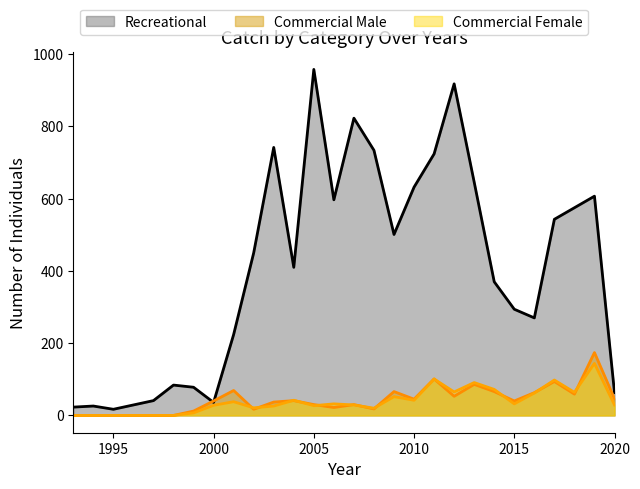

The Commercial Male series shows 40 at 2000. True or false?

True